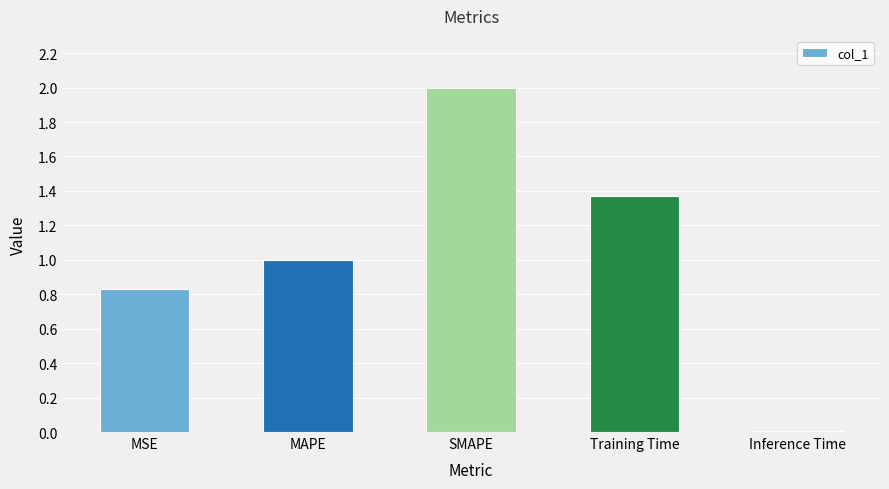

What is the approximate value at SMAPE?

2.0